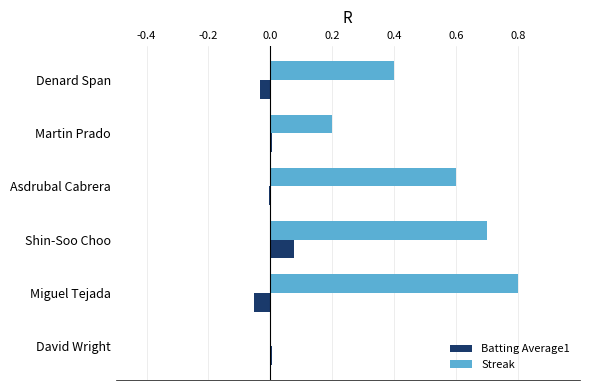

Which series has the largest total across all categories?

Streak